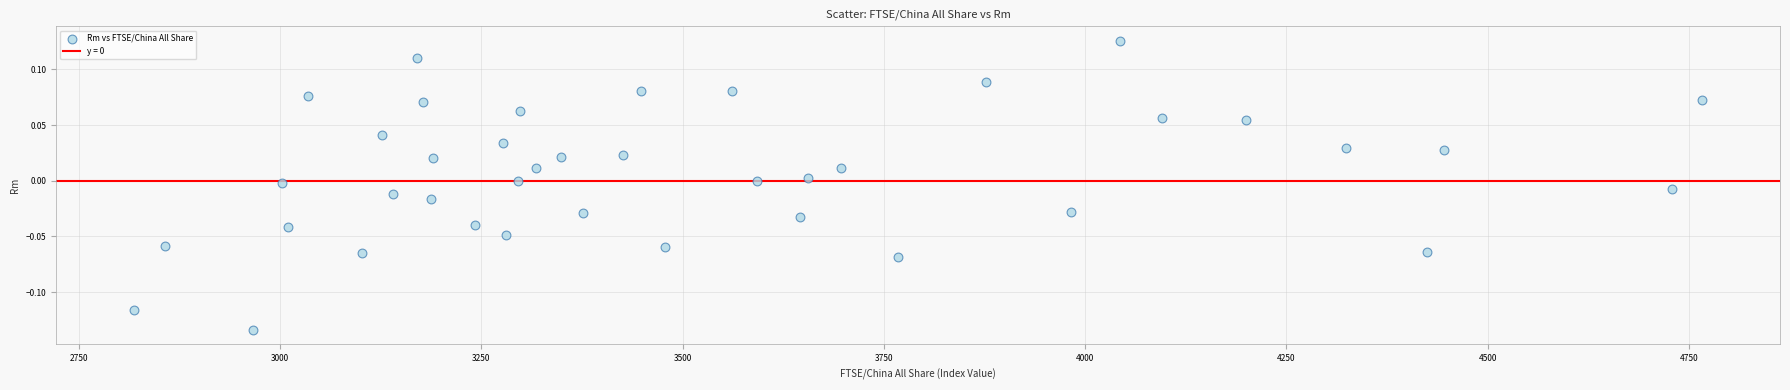

What is the range of X values (max minus min)?

1946.9